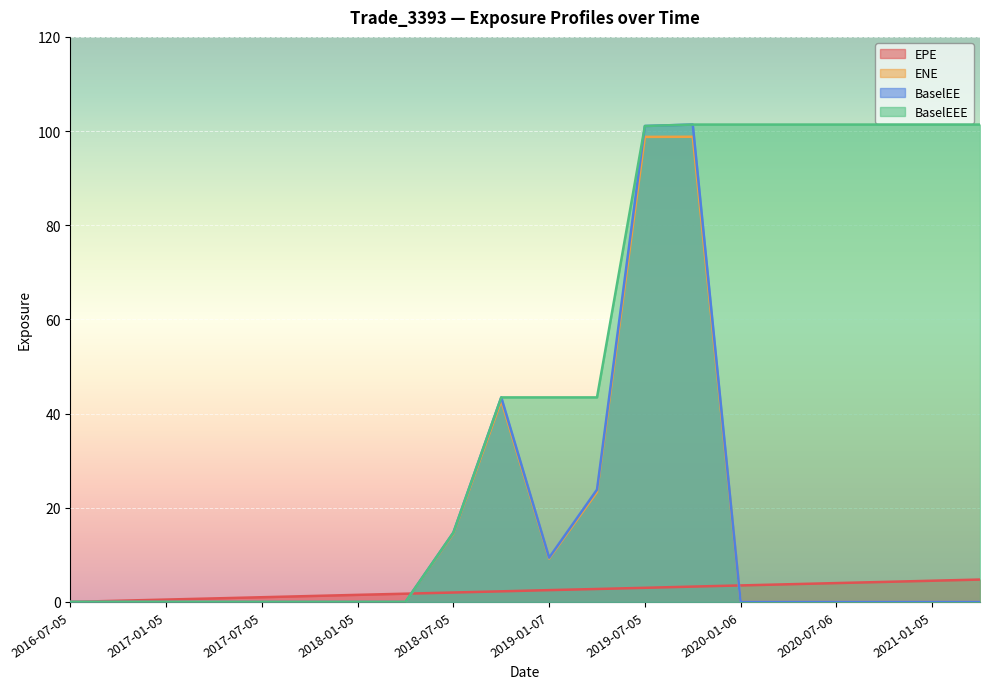

What are all the series names shown in the legend?

EPE, ENE, BaselEE, BaselEEE